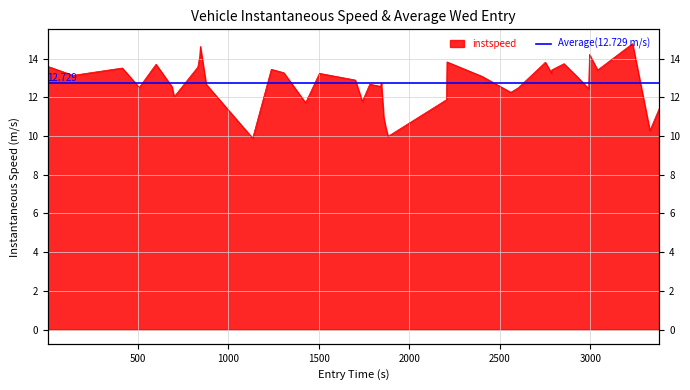

The value at 1000 is 4.0. True or false?

False